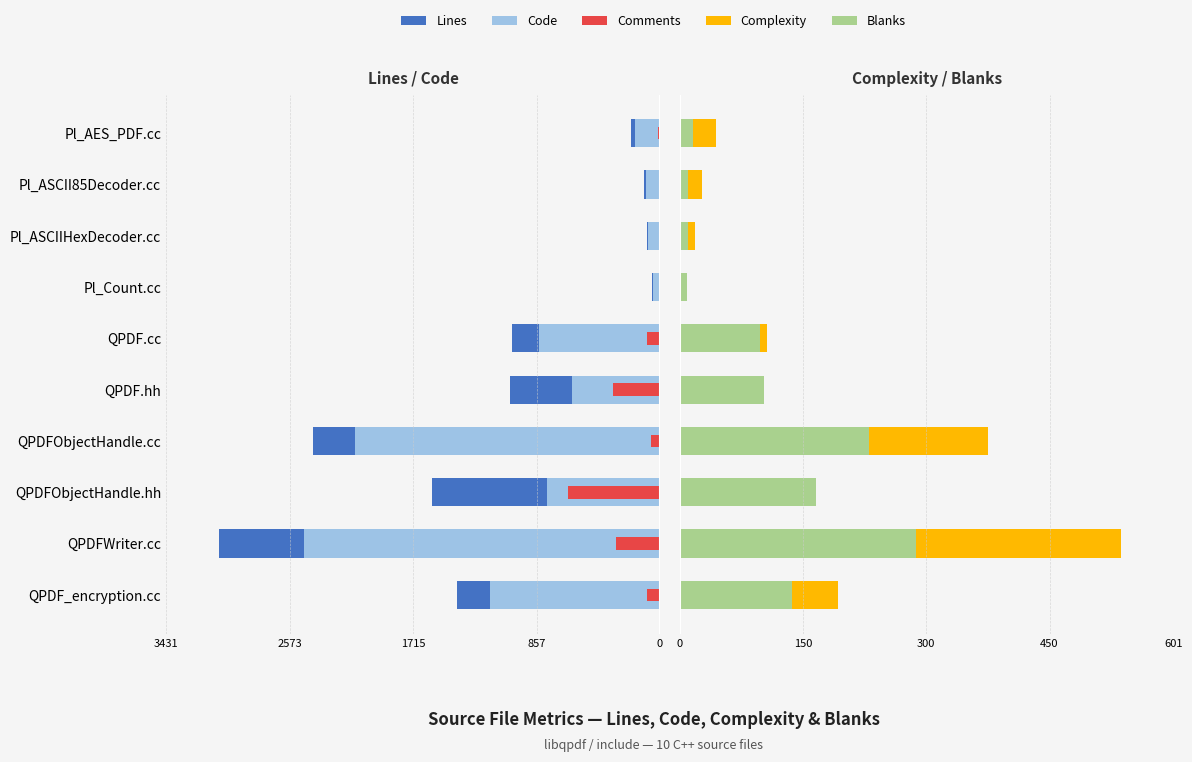

What are all the series names shown in the legend?

Lines, Code, Comments, Complexity, Blanks